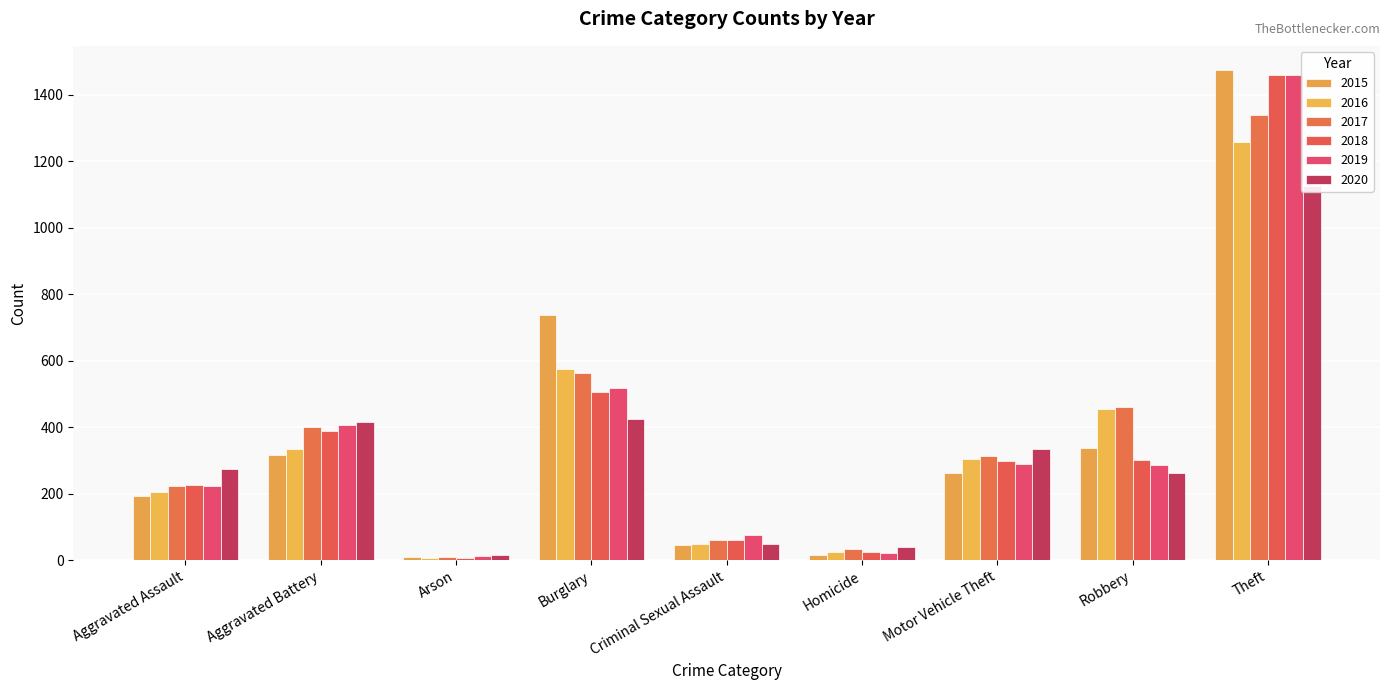

What is the total value across all series at Arson?

62